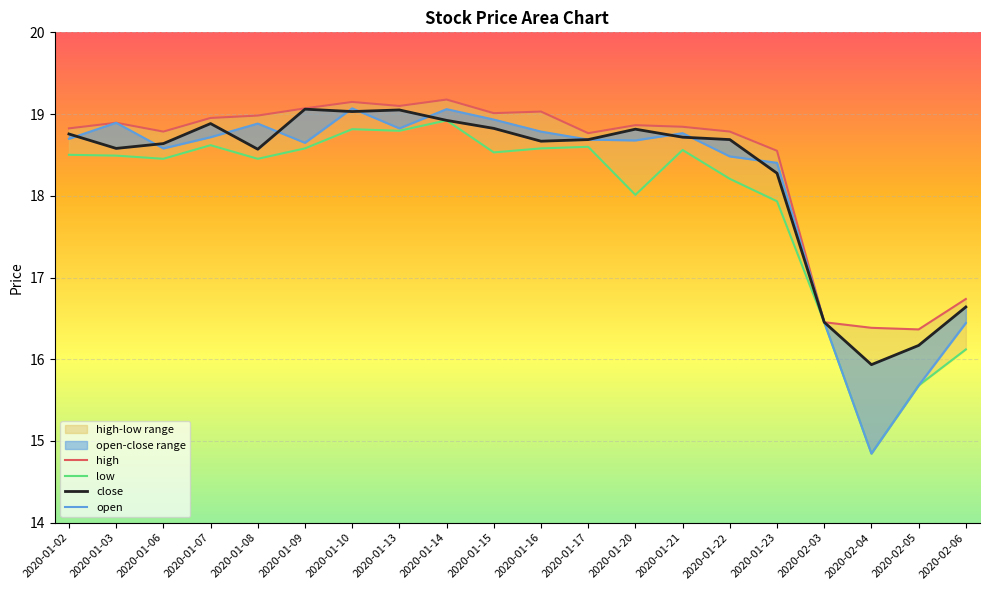

How many data points does each series have?

20